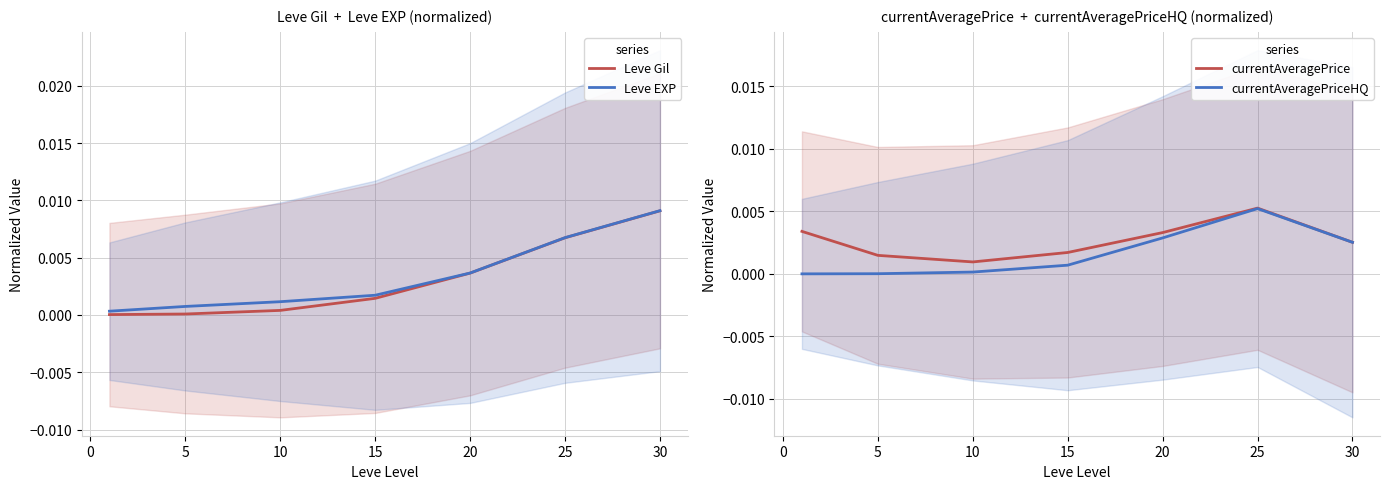

Is the value of currentAveragePriceHQ at 30 greater than the value of Leve Gil at 5?

Yes